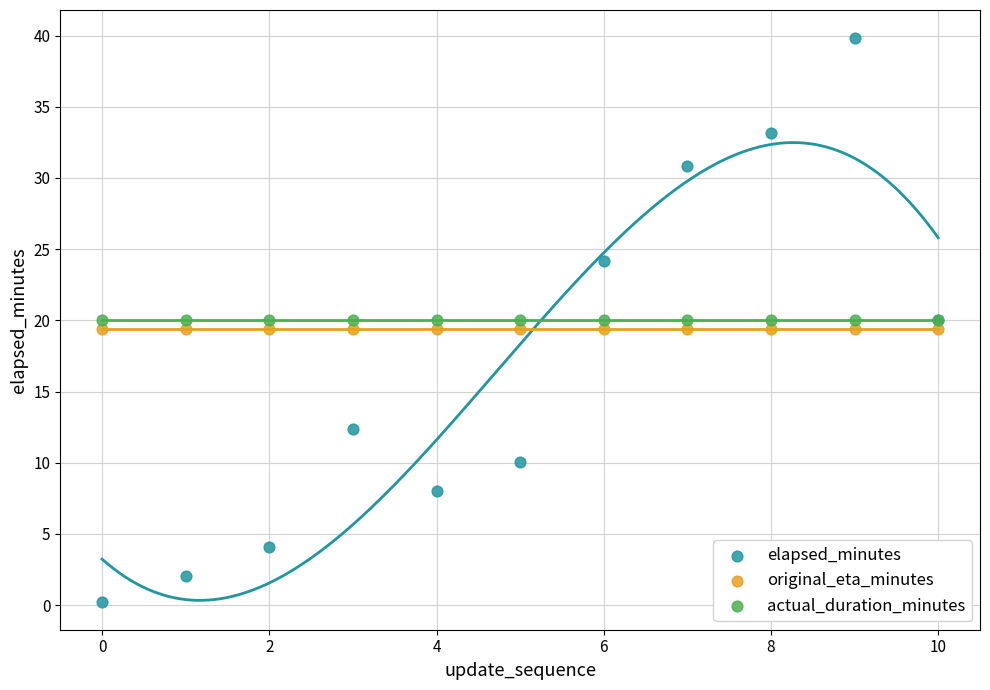

Which series reaches the maximum Y coordinate?

elapsed_minutes